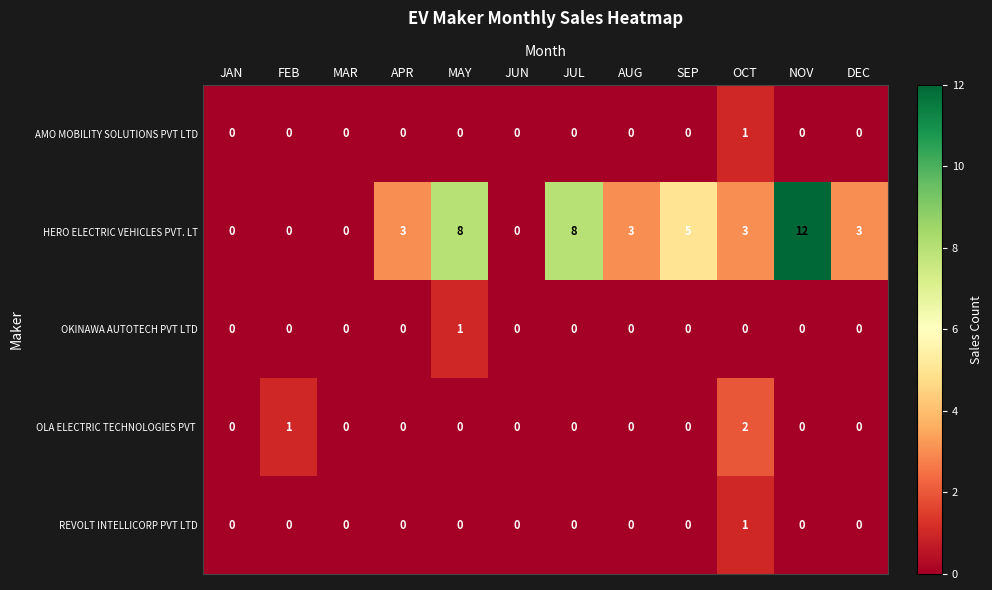

Is it true that REVOLT INTELLICORP PVT LTD equals 0 at JUL?

True